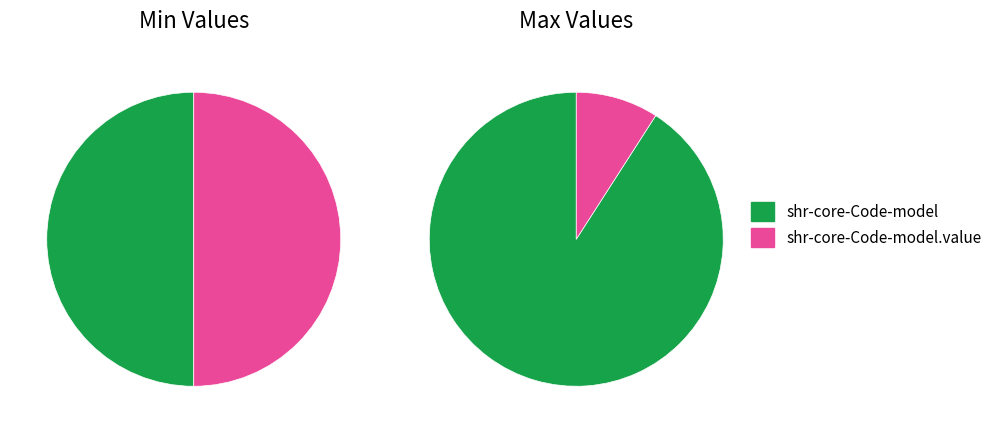

How many segments does this pie chart have?

2